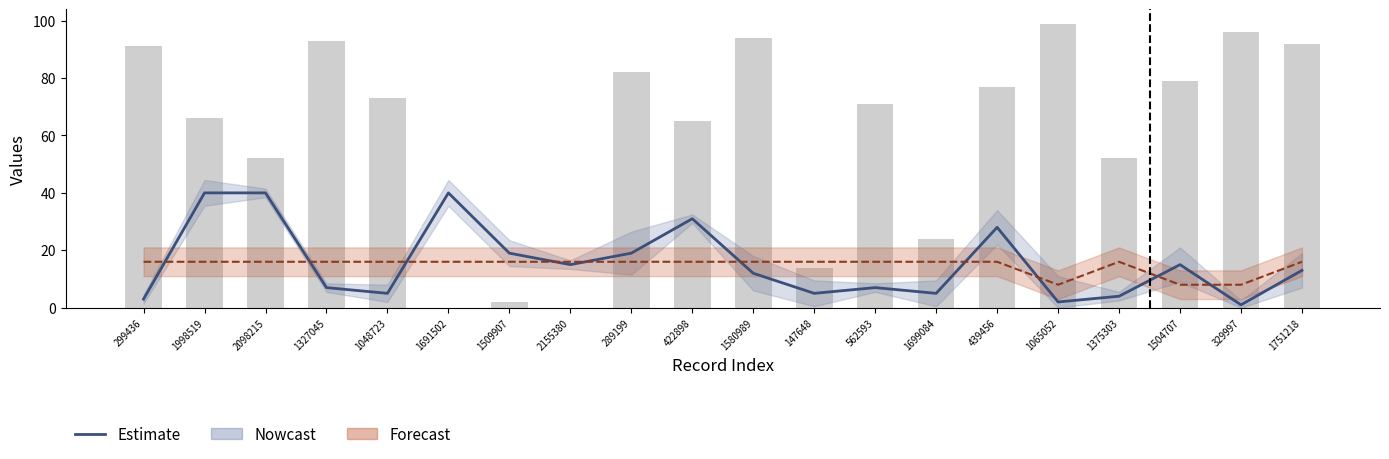

Which category has the highest value across all series?

1065052